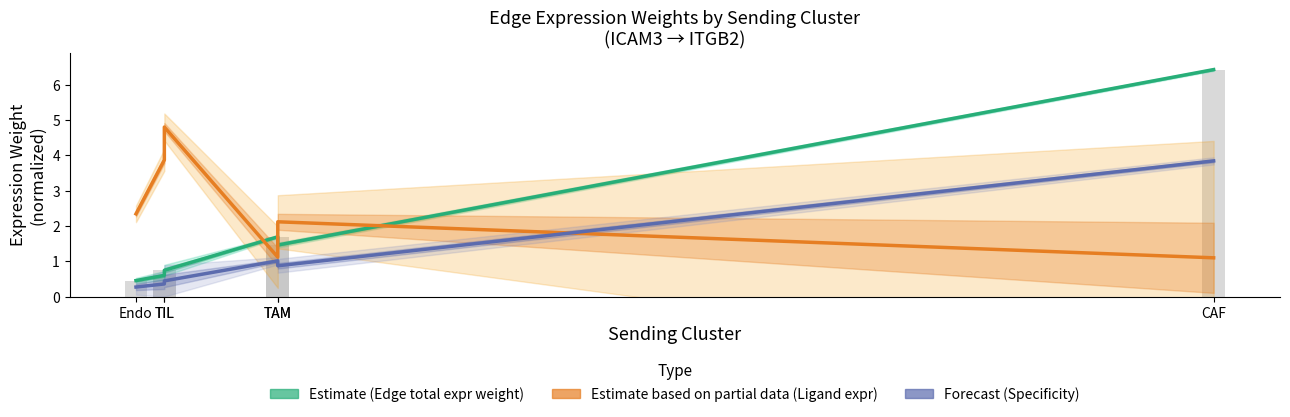

The value of Specificity at Endo is 0.3. True or false?

True